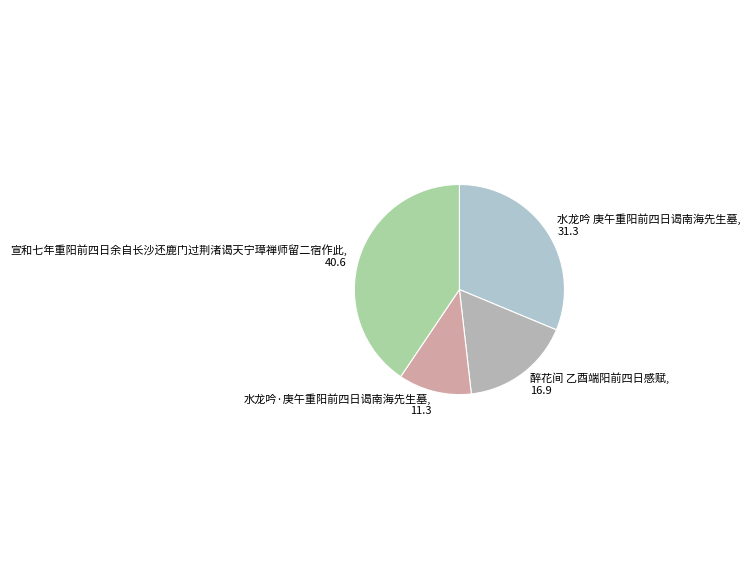

Do 水龙吟·庚午重阳前四日谒南海先生墓 and 醉花间 乙酉端阳前四日感赋 together represent more than half of the pie?

No